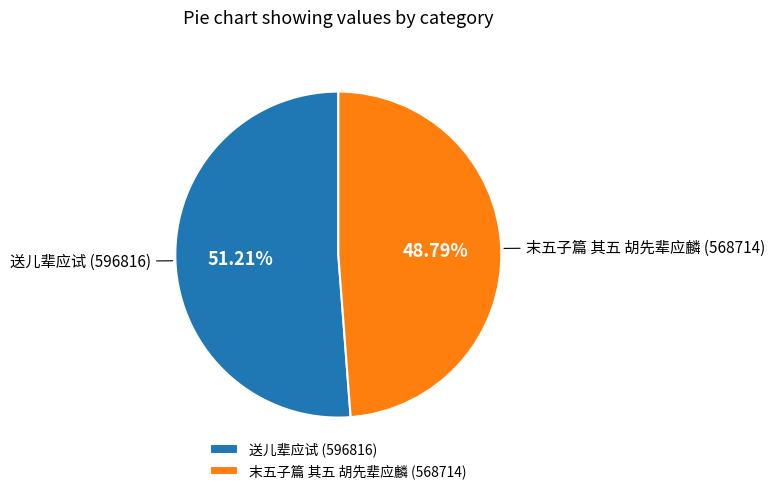

True or false: 末五子篇 其五 胡先辈应麟 accounts for 49% of the total.

True